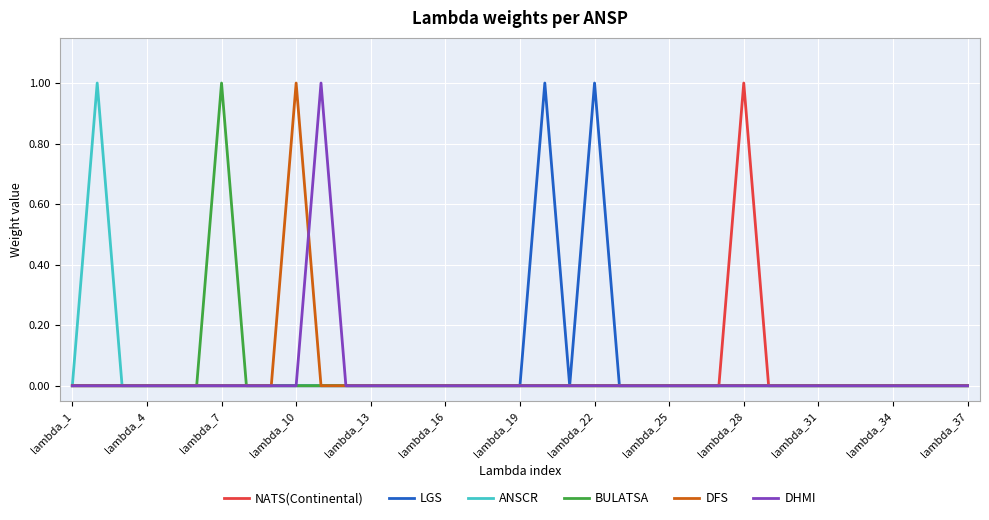

Count the ANSCR values in the range 0 to 1.

37